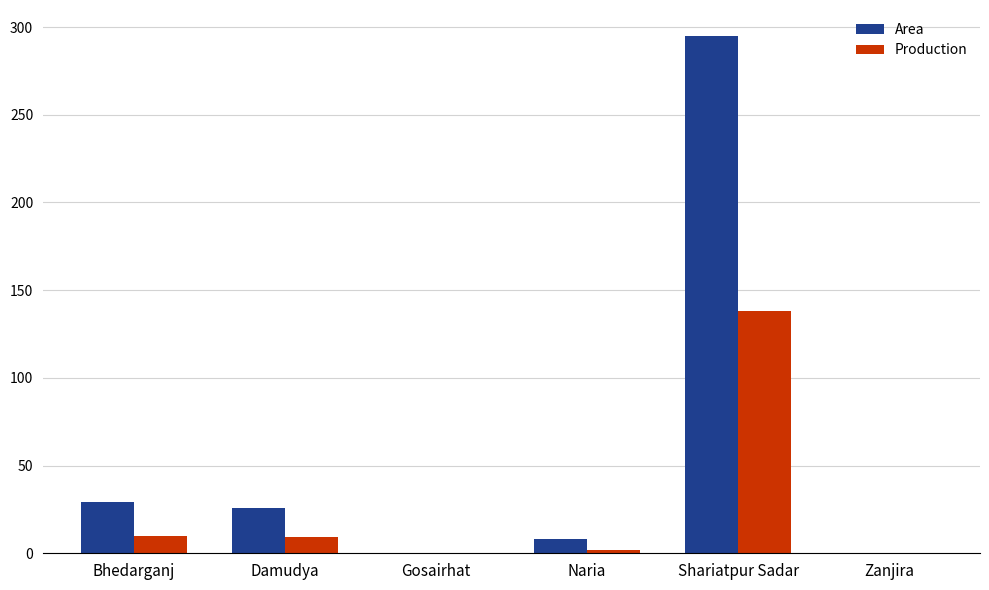

What is the maximum value shown in the chart?

295